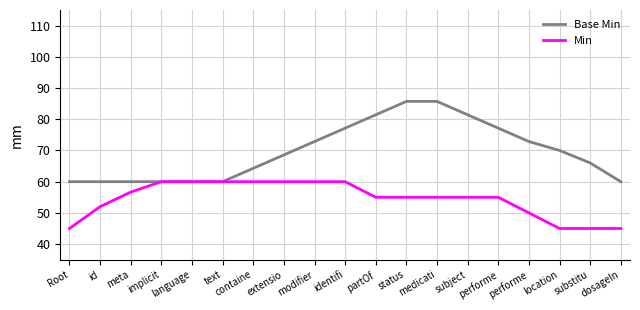

What is the highest value of the Base Min series?

85.7